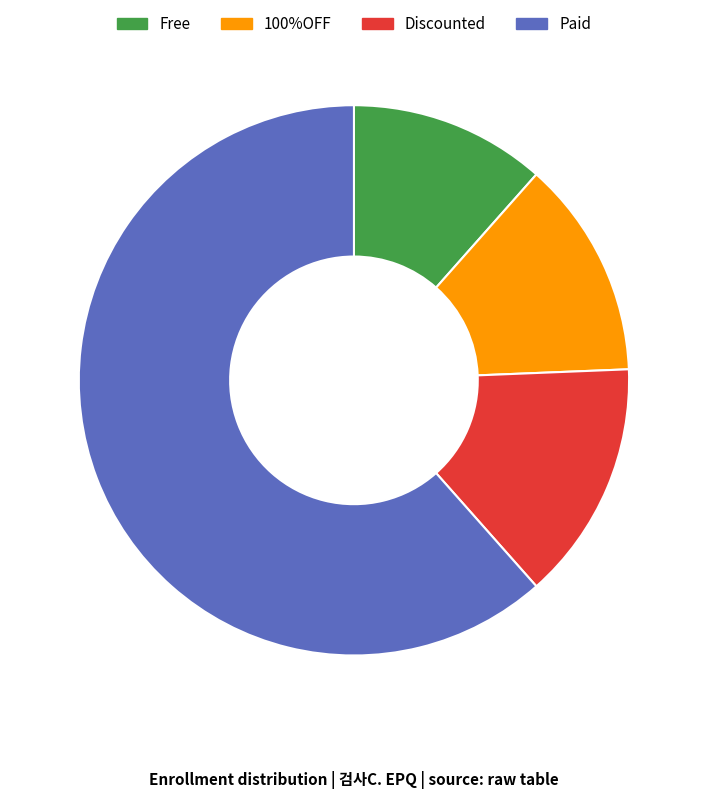

Is the sum of Free and Paid greater than half?

Yes